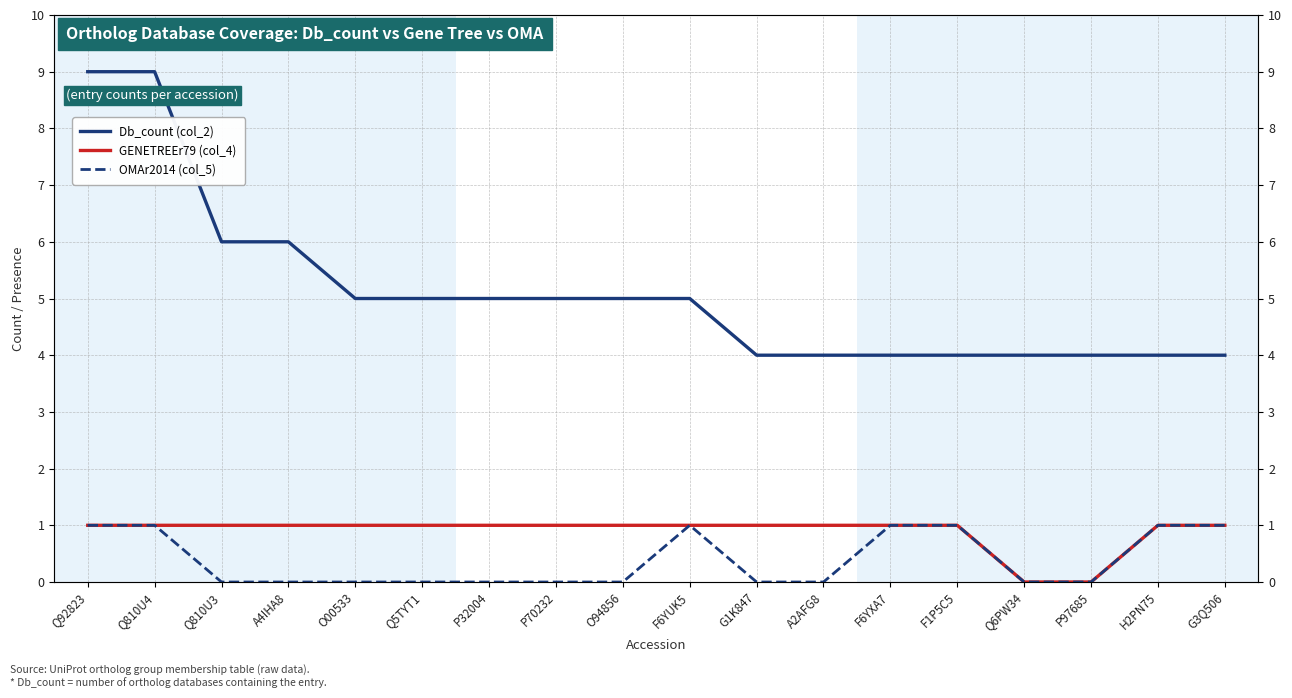

At Q810U3, list the series in order from largest to smallest.

Db_count (col_2), GENETREEr79 (col_4), OMAr2014 (col_5)